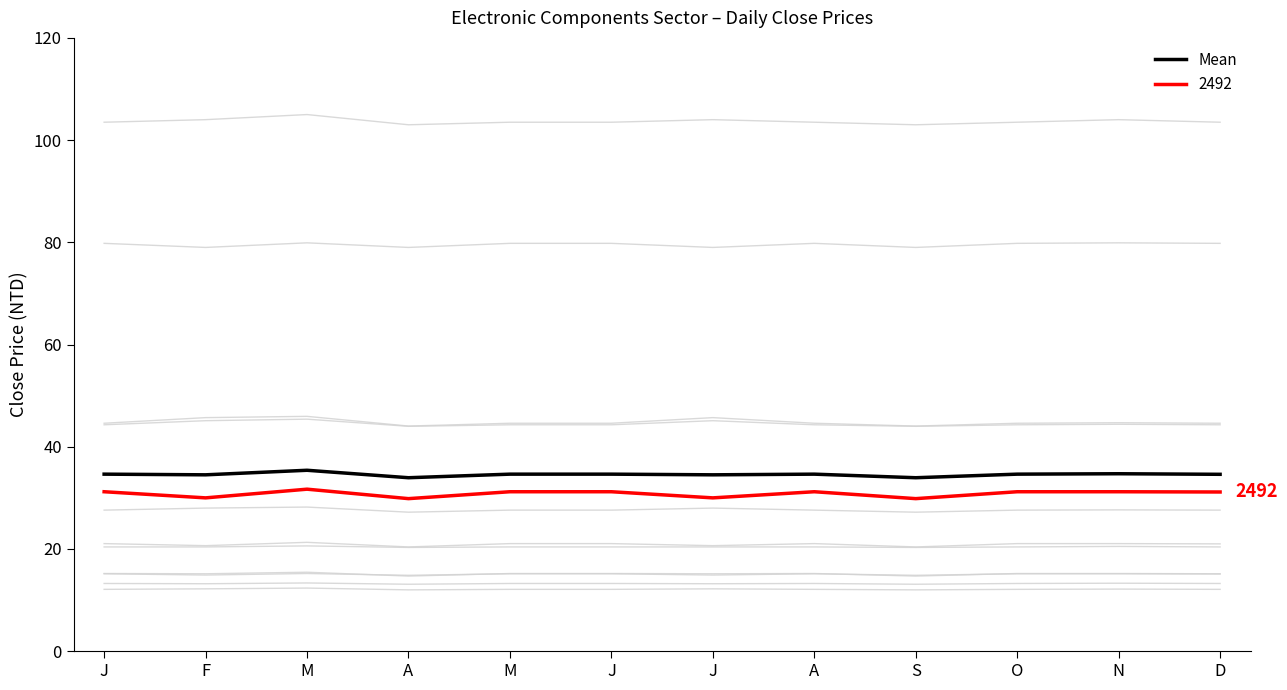

Reading left to right, extract all data points from this chart.

34.6	34.5	35.4	33.9	34.6	34.6	34.5	34.6	33.9	34.6	34.7	34.6